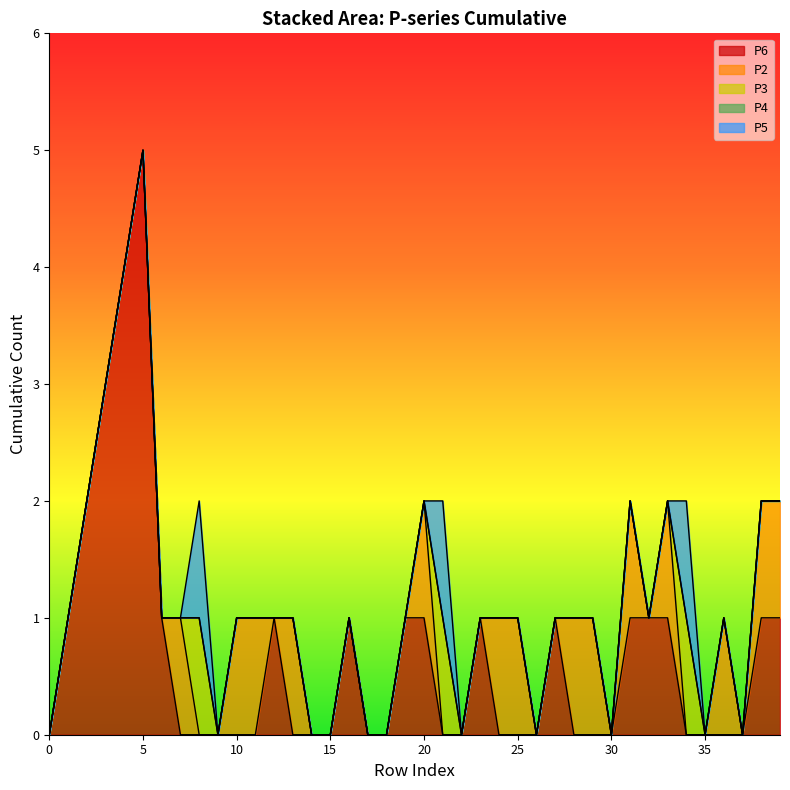

The P6 series shows 0 at 26. True or false?

True